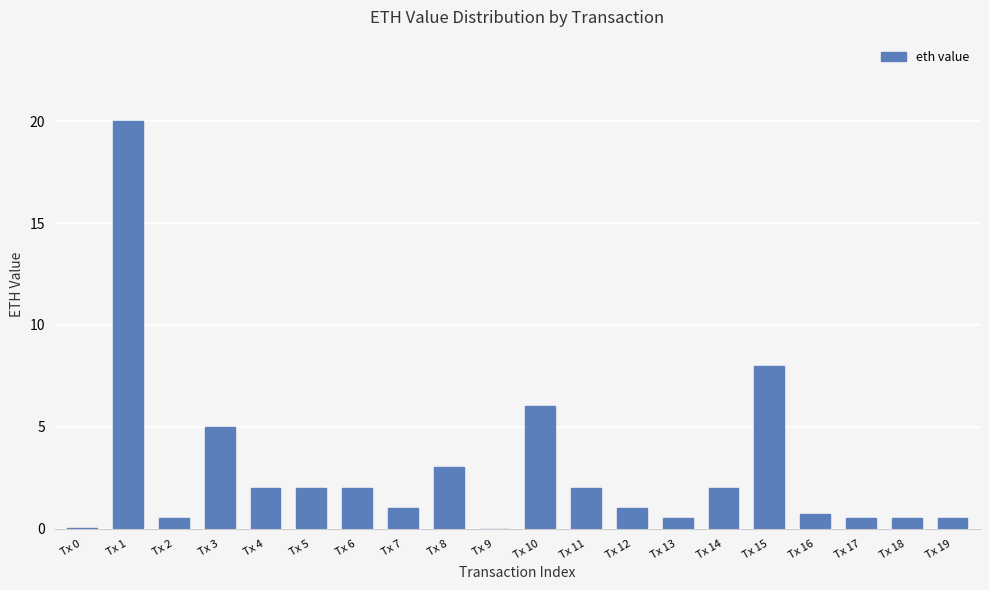

What is the change in value from Tx 10 to Tx 19?

-5.5